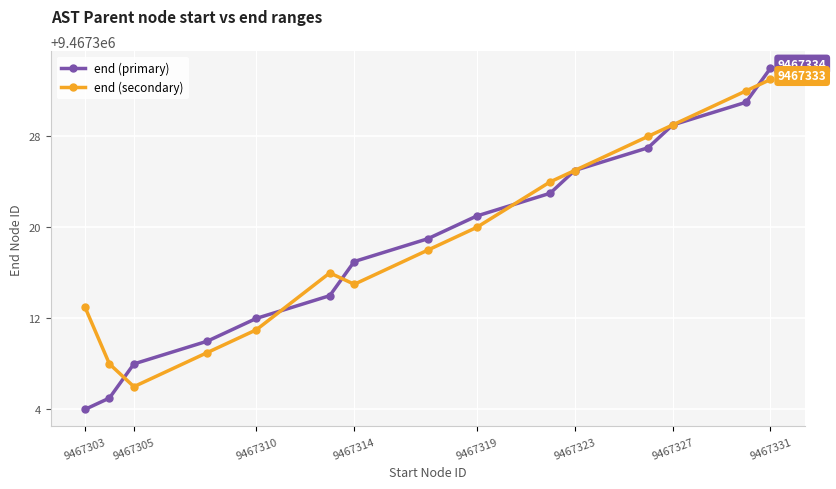

Which series has the widest spread of values?

end (primary)